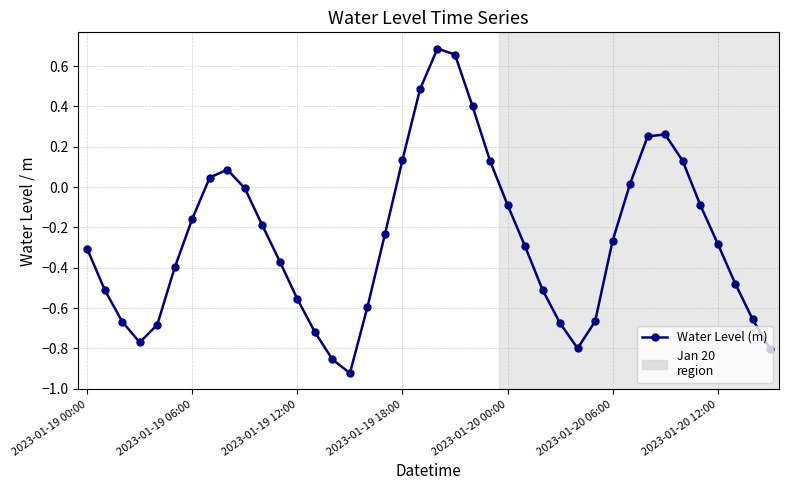

What is the difference between the second highest and minimum values?

1.6